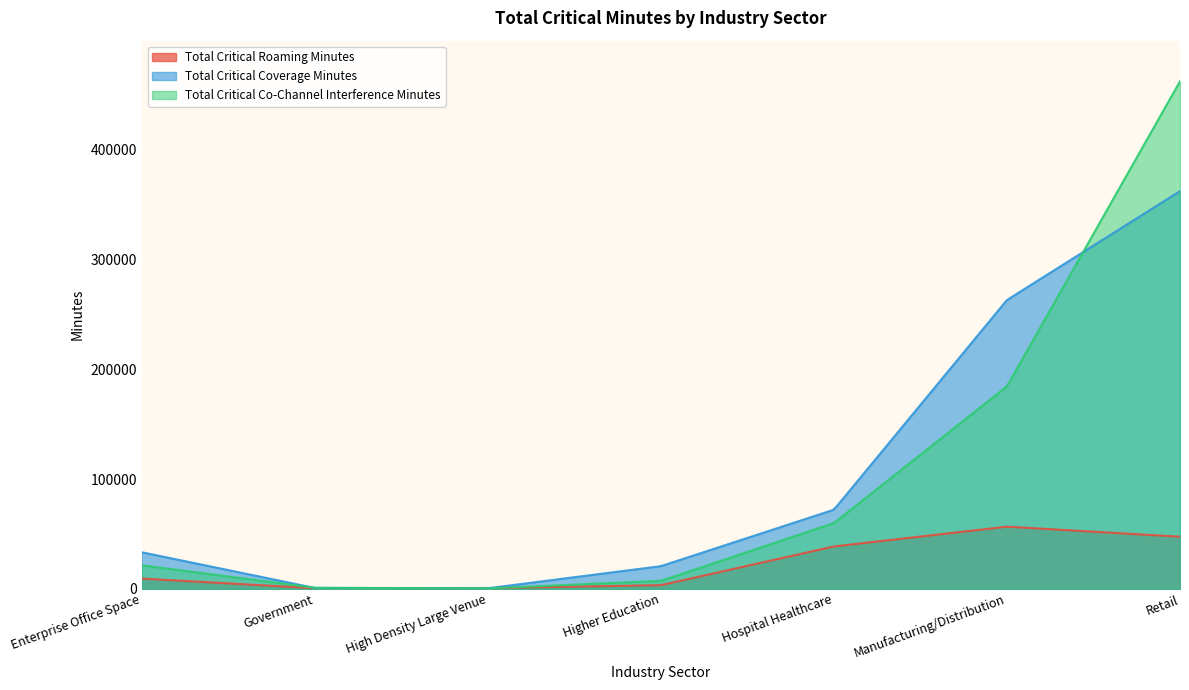

True or false: Total Critical Co-Channel Interference Minutes has a value of 606087.9 at Retail.

False